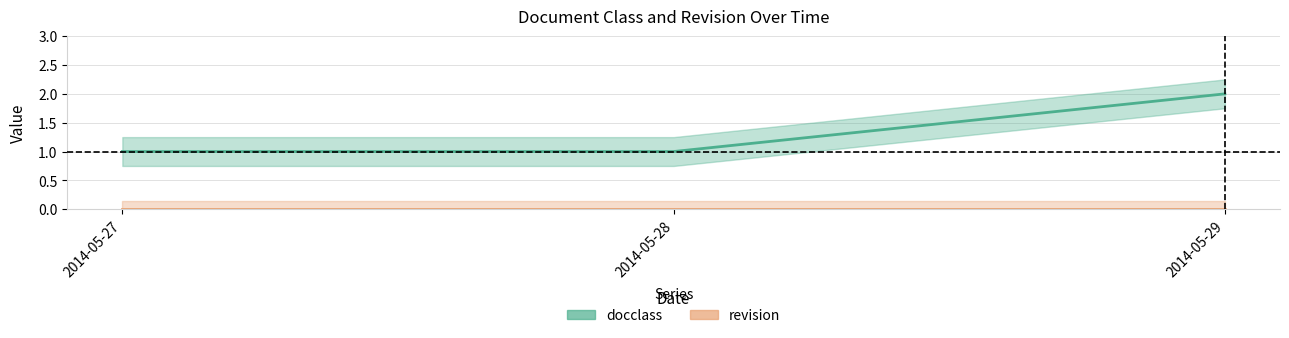

Reading left to right, transcribe all the data shown in this chart.

2014-05-27=1	2014-05-28=1	2014-05-29=2